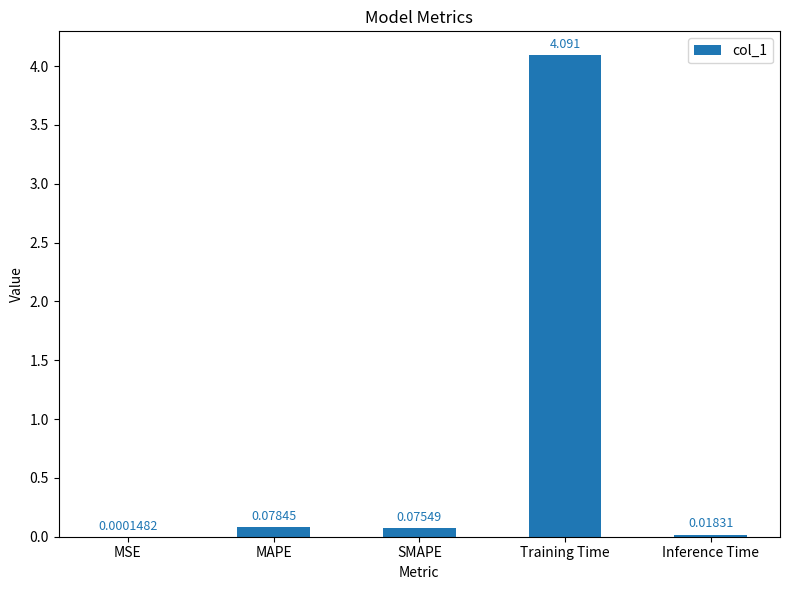

Which category has the highest value across all series?

Training Time